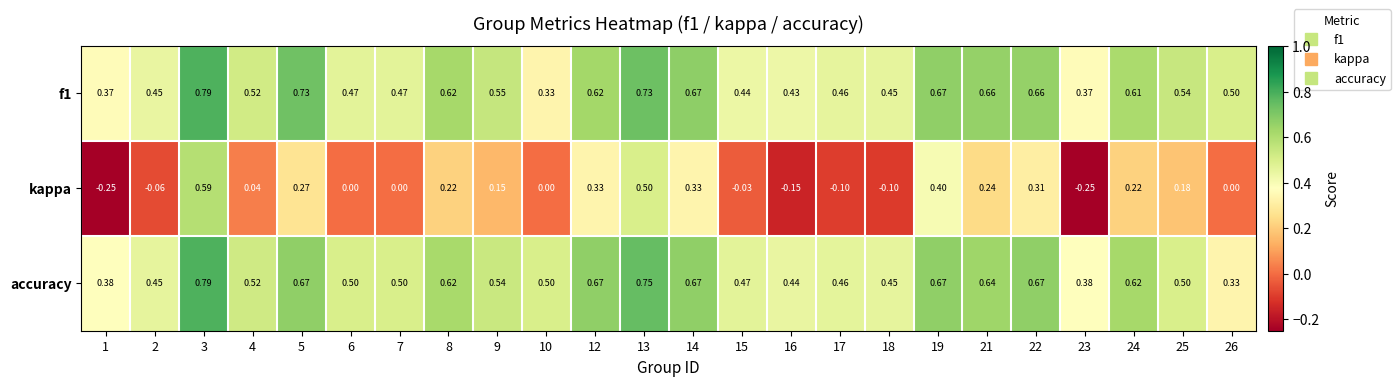

Which series has the largest range (max minus min)?

kappa